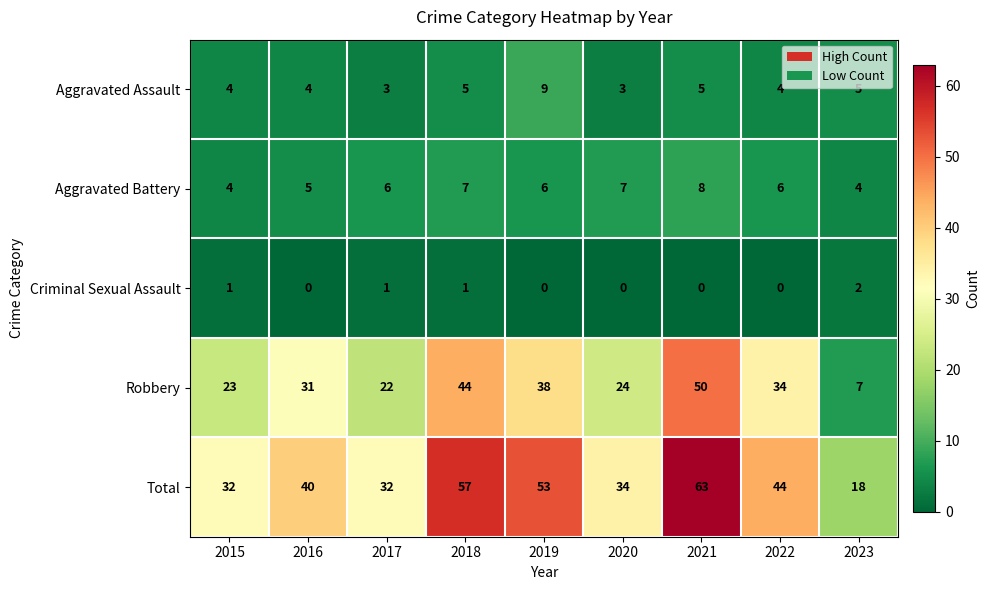

Which series has the largest total across all categories?

Total